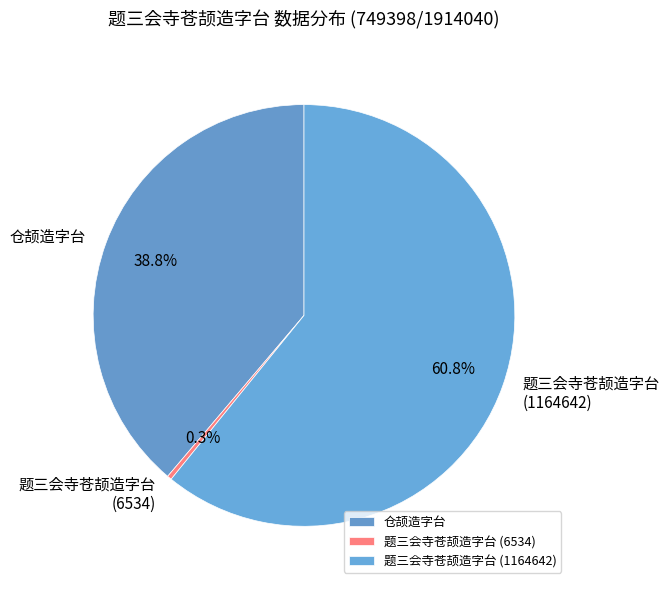

How many slices are in this pie chart?

3